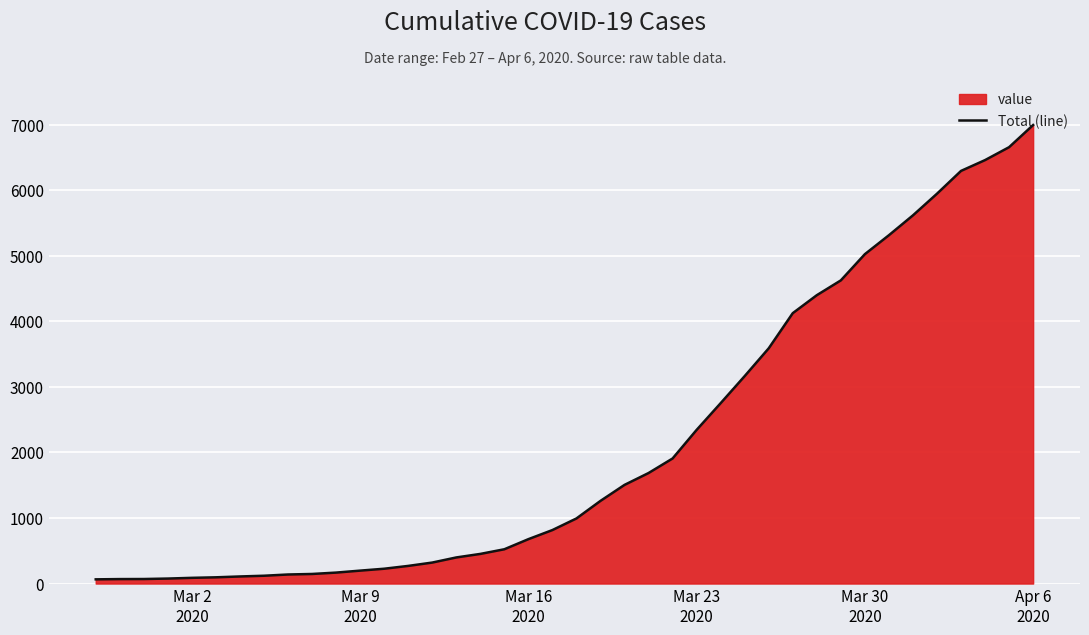

What is the maximum value shown in the chart?

6995